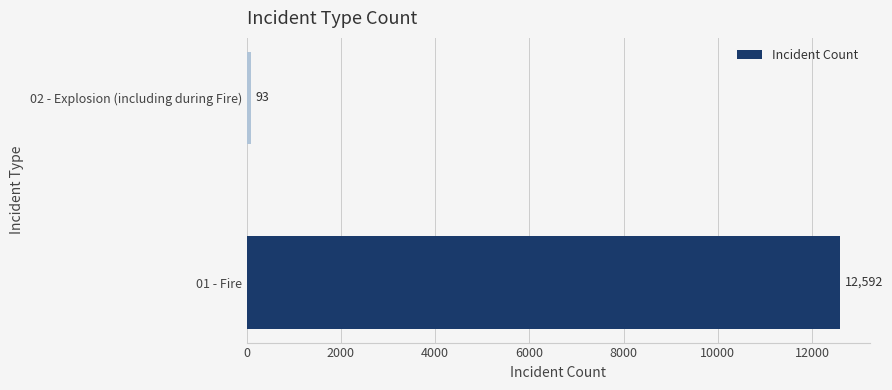

Reading bottom to top, transcribe all the data shown in this chart.

01 - Fire=12592	02 - Explosion (including during Fire)=93